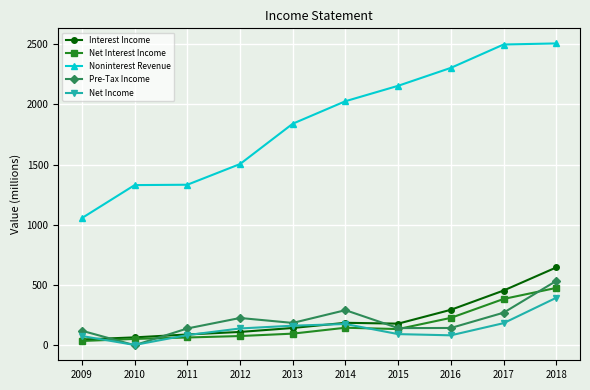

At which category is the sum across all series the highest?

2018